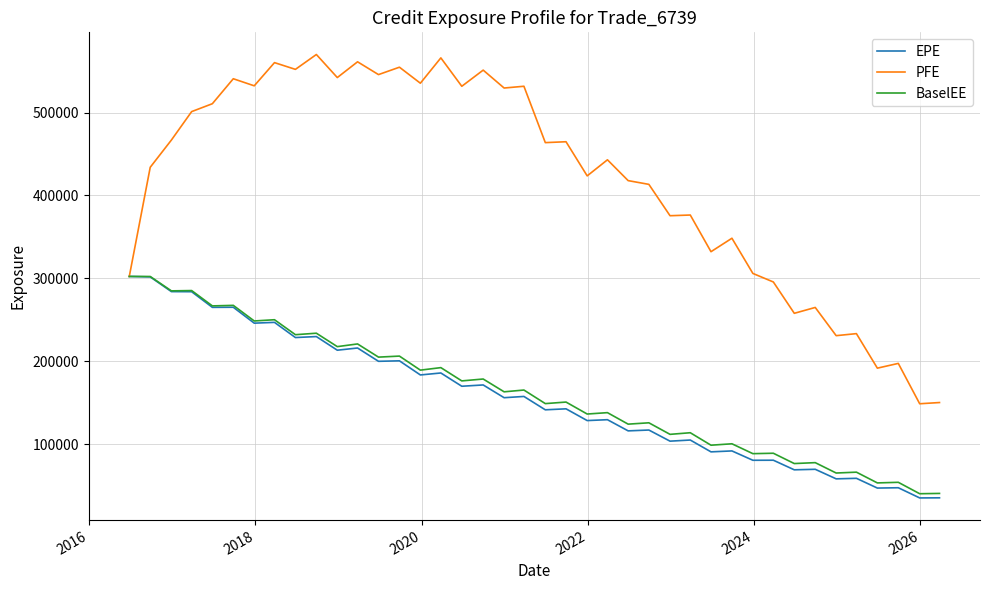

What are all the series names shown in the legend?

EPE, PFE, BaselEE